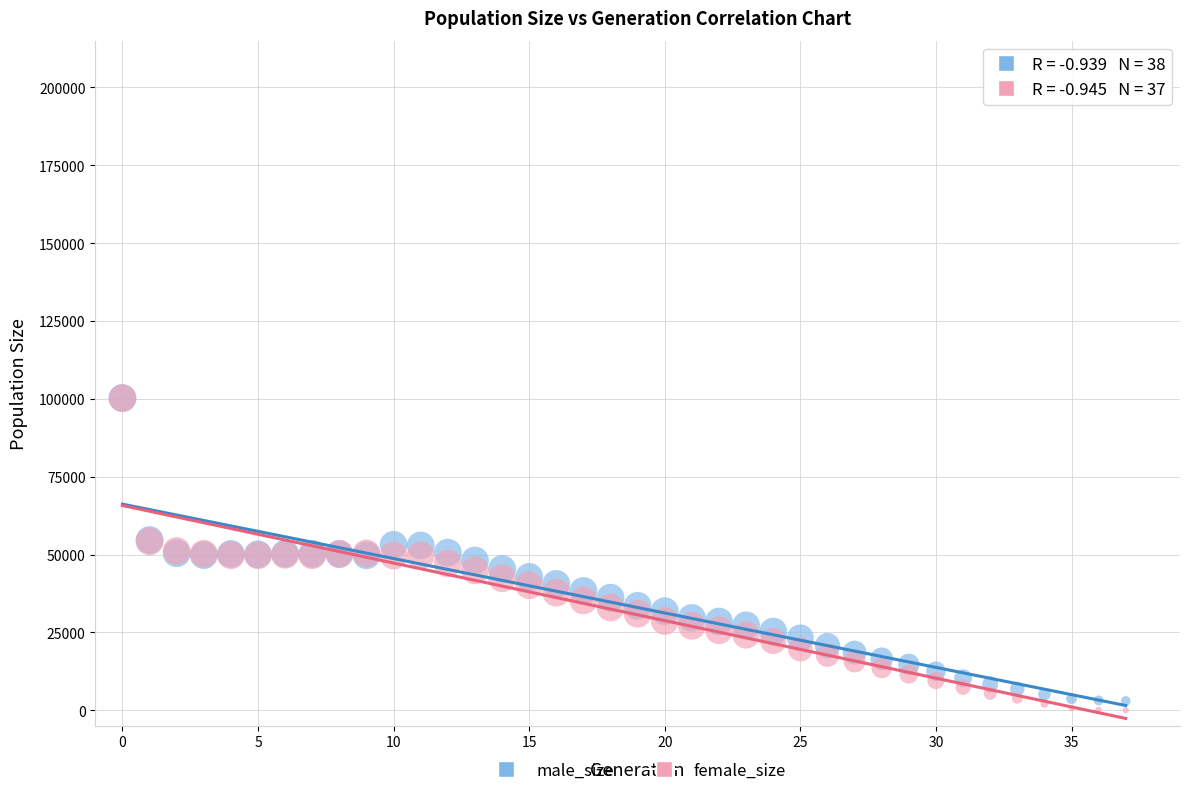

What are all the series names shown in the legend?

male_size, female_size